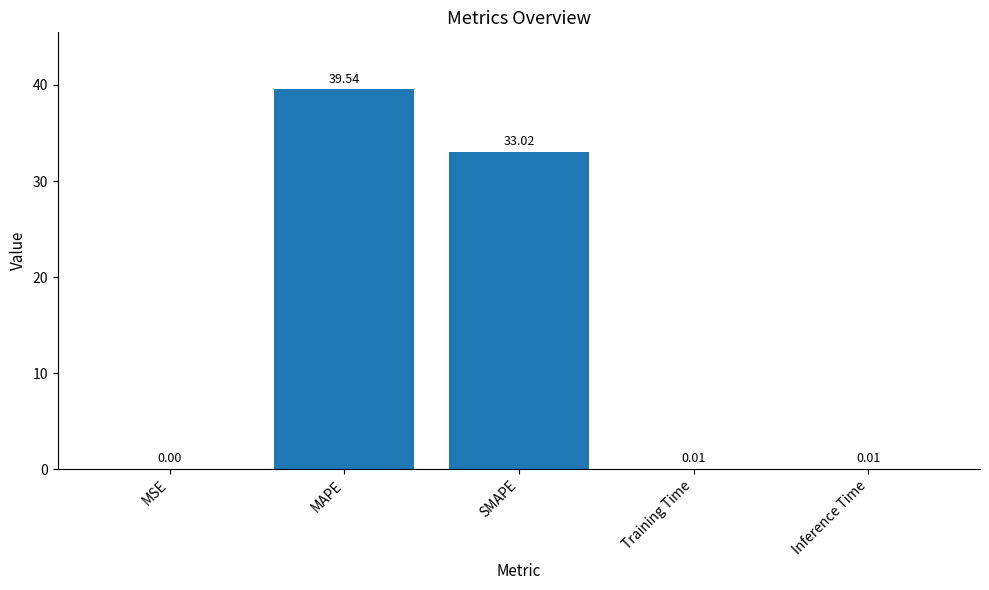

How many series are shown in this chart?

1